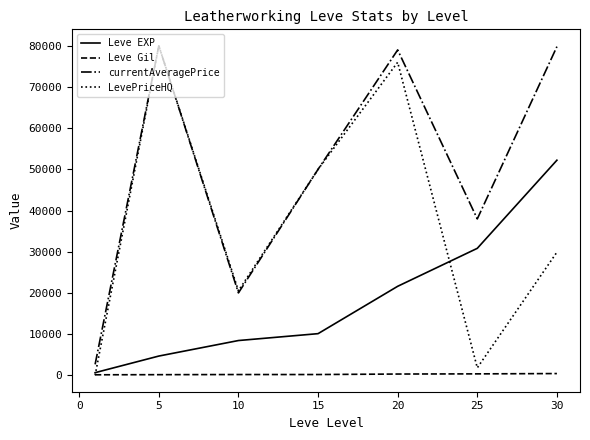

List the series in order of their overall mean, highest first.

currentAveragePrice, LevePriceHQ, Leve EXP, Leve Gil